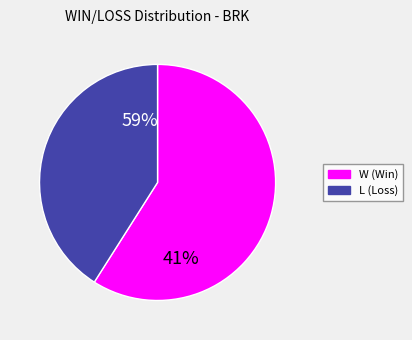

Count the number of slices in the pie.

2